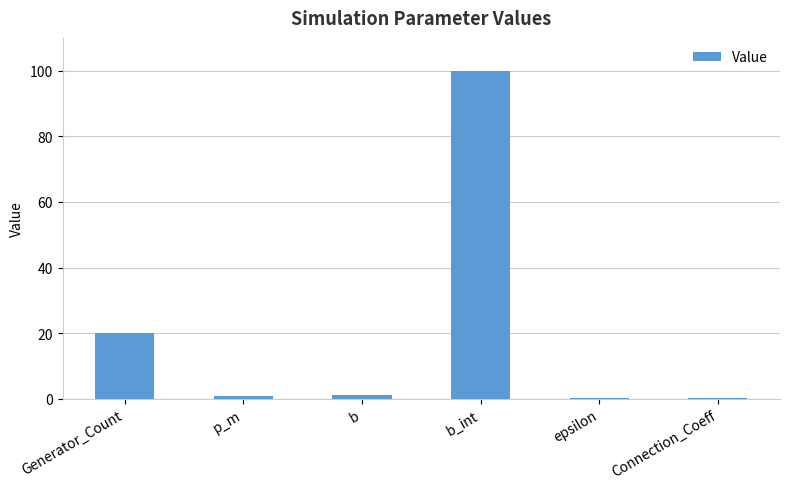

At which label is the value closest to 50?

Generator_Count